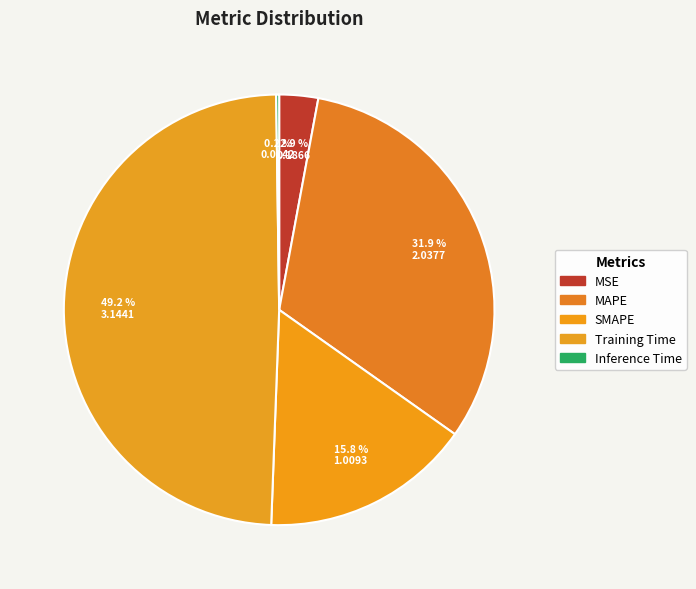

Which category has the smallest portion of the pie?

Inference Time